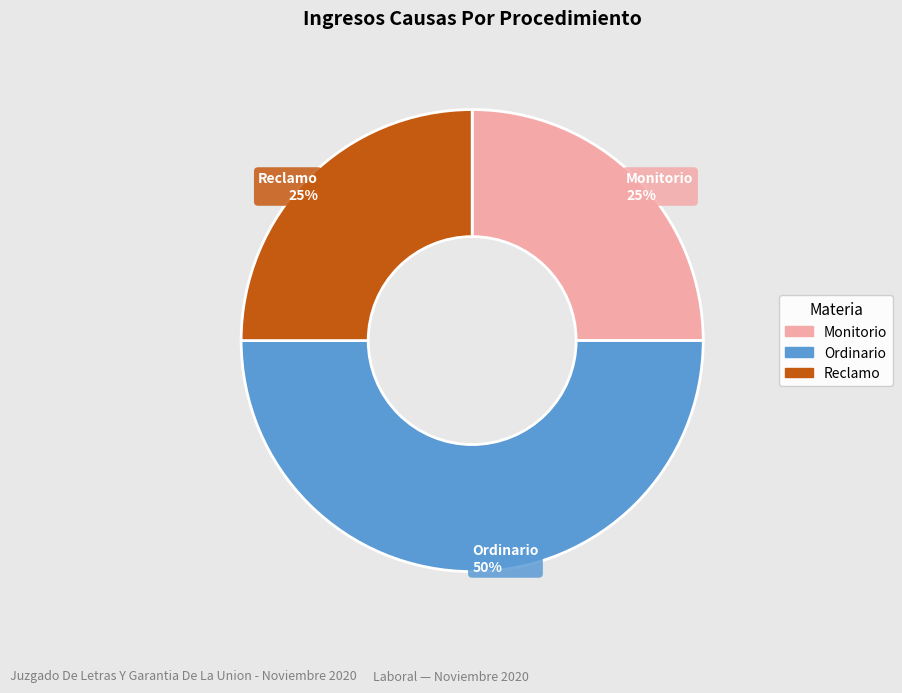

To the nearest percent, what percentage of the pie is Ordinario?

50%